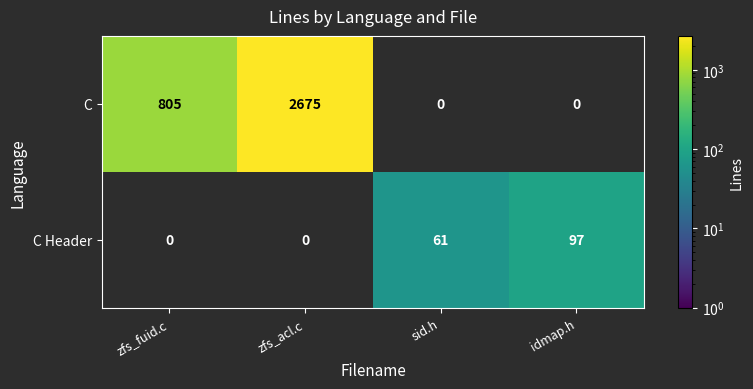

At which label is C closest to 1740?

zfs_fuid.c